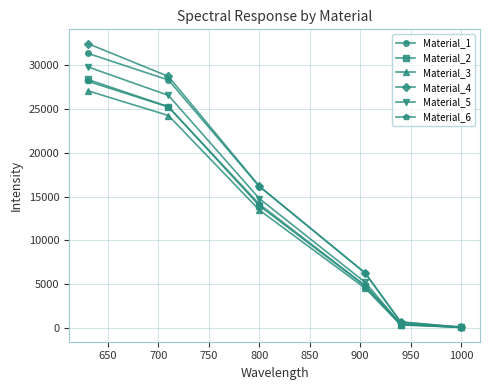

Does the chart have visible grid lines?

Yes